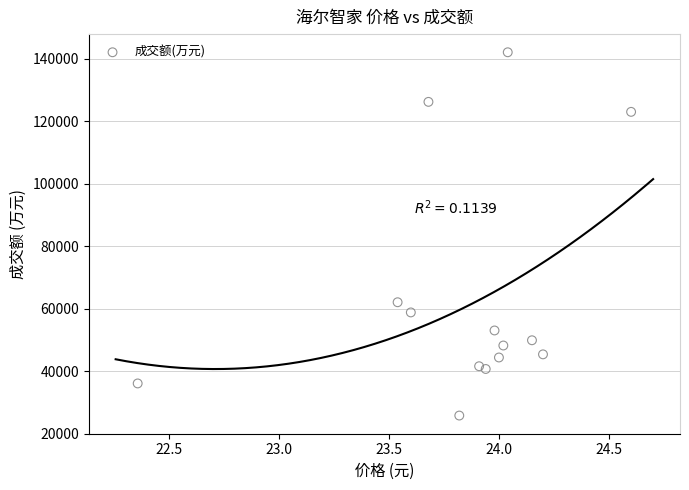

What is the range of Y values (max minus min)?

116254